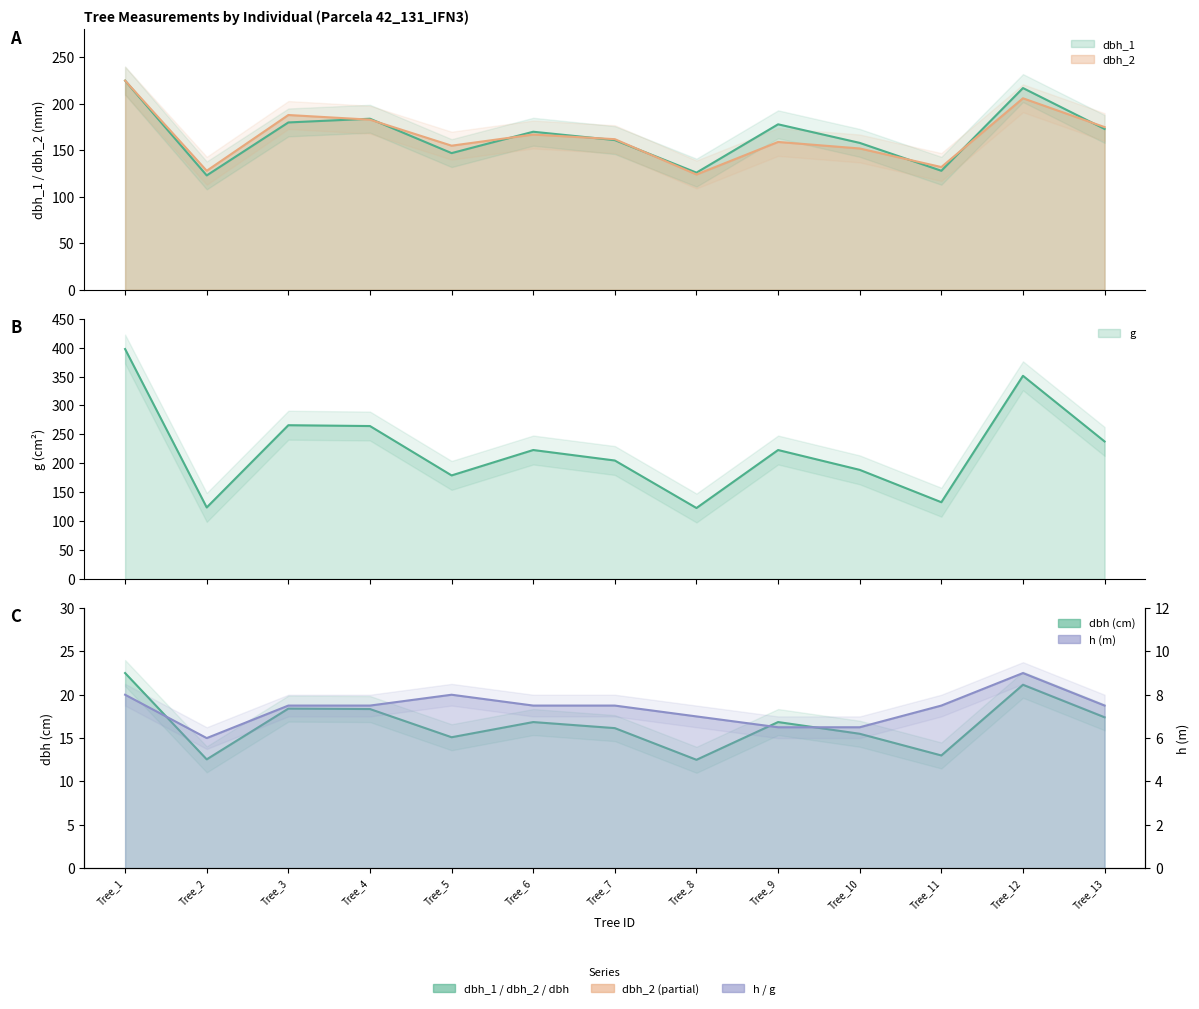

Which series has the largest range (max minus min)?

g